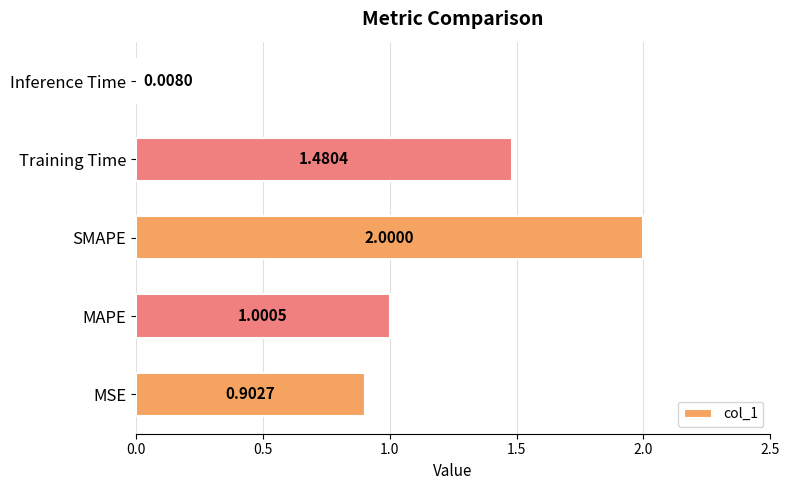

Are the bars grouped side by side (vs. stacked)?

No